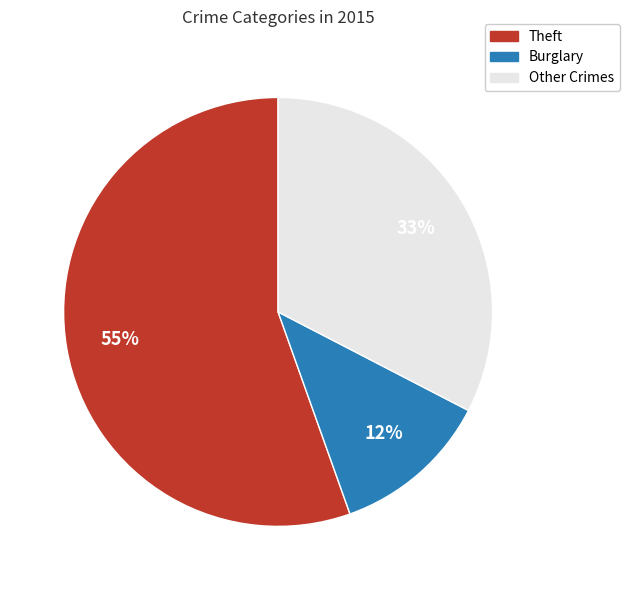

To the nearest percent, what is the average slice percentage?

33%